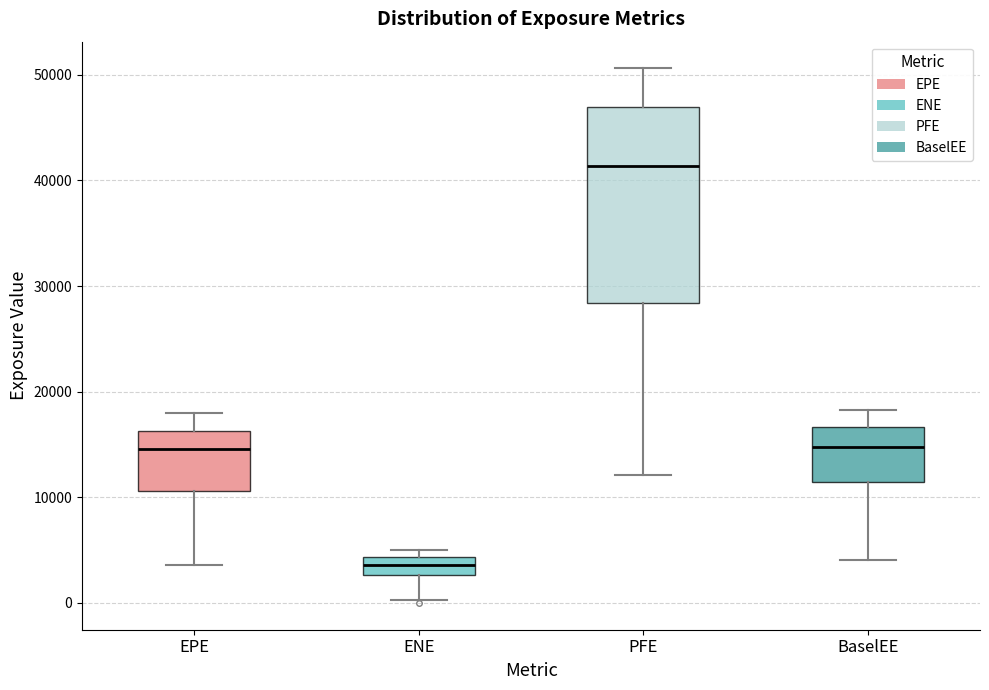

Where does the lower whisker of the box for ENE end on the y-axis? The values are not printed on the chart, so give them approximately, as read against the axis.

0